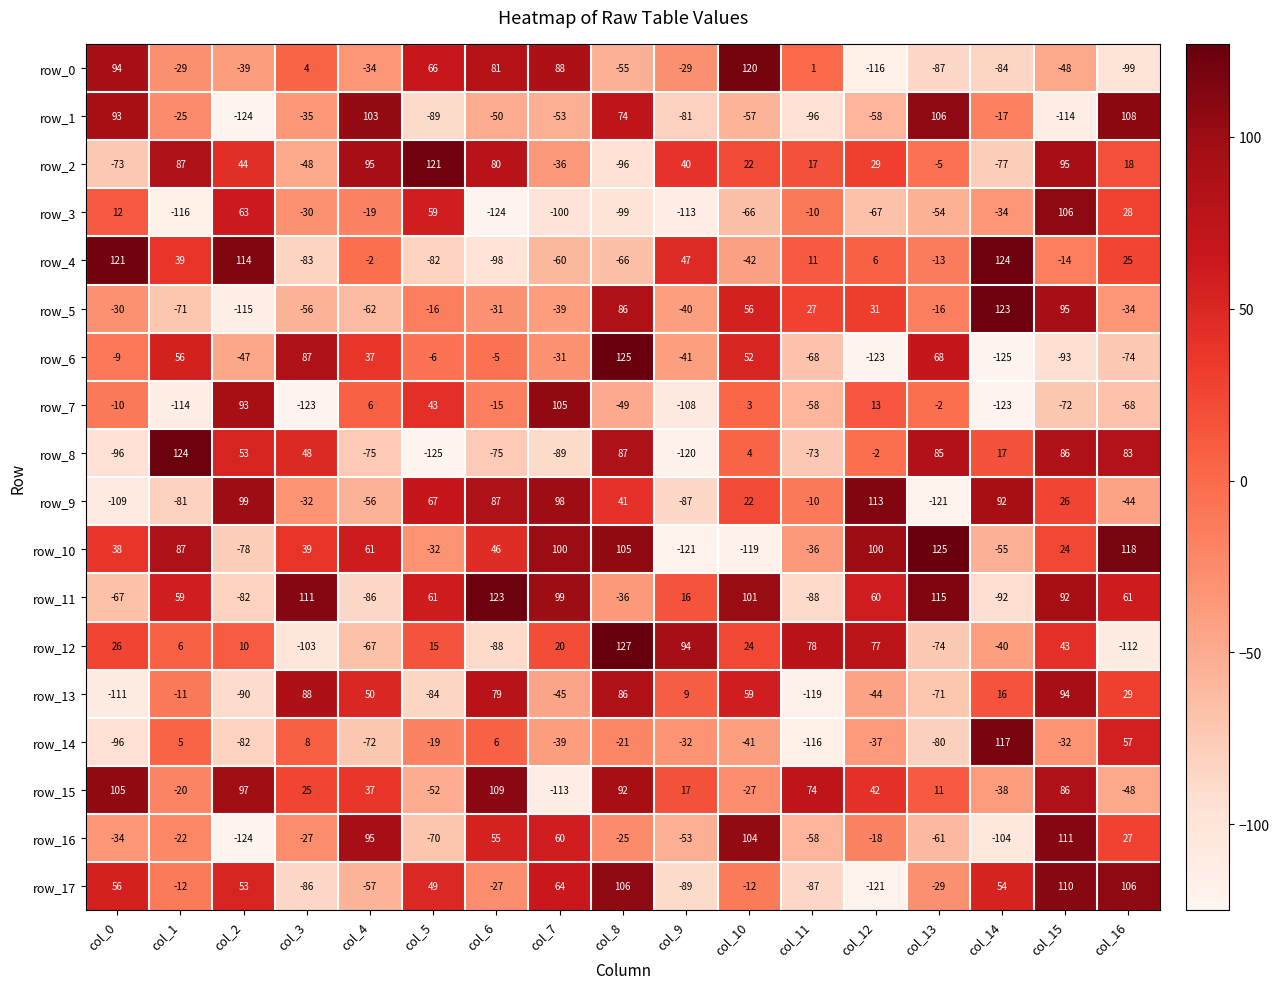

True or false: row_15 has a value of -27 at col_10.

True